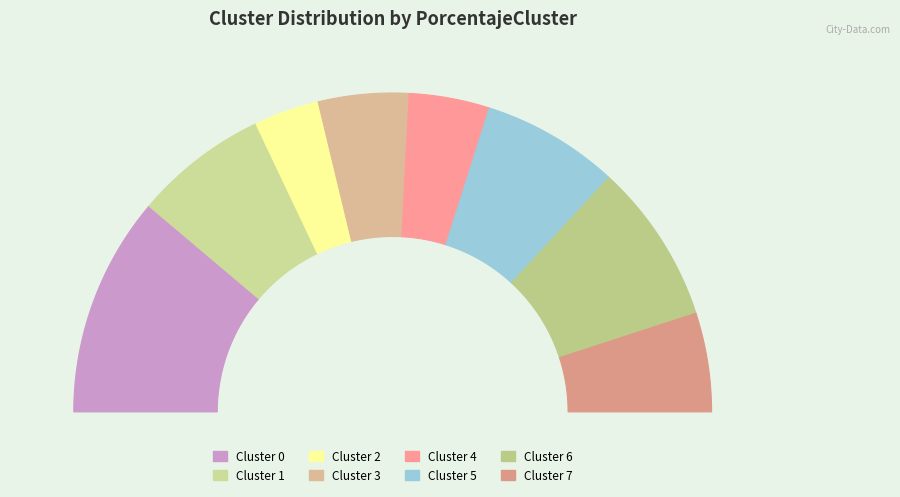

The Cluster 2 slice represents 7% of the pie. True or false?

True